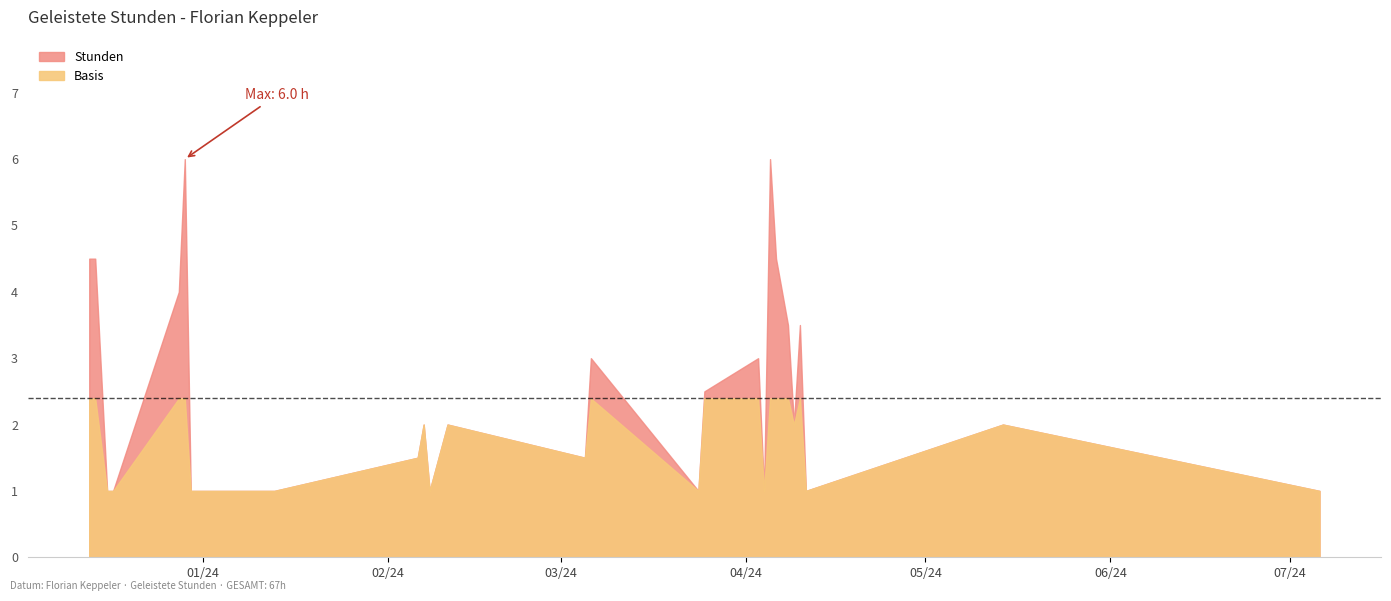

What is the difference between the maximum and minimum values?

5.0